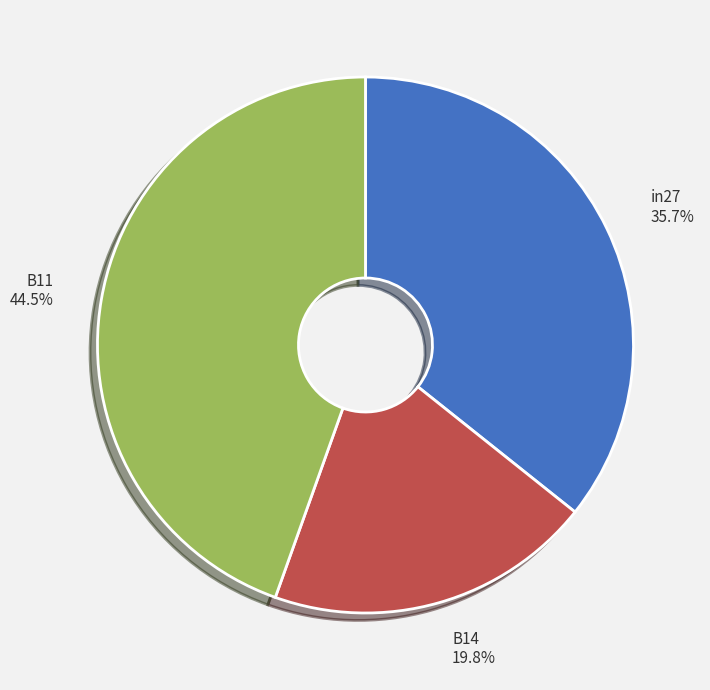

What is the smallest slice in the pie chart?

B14